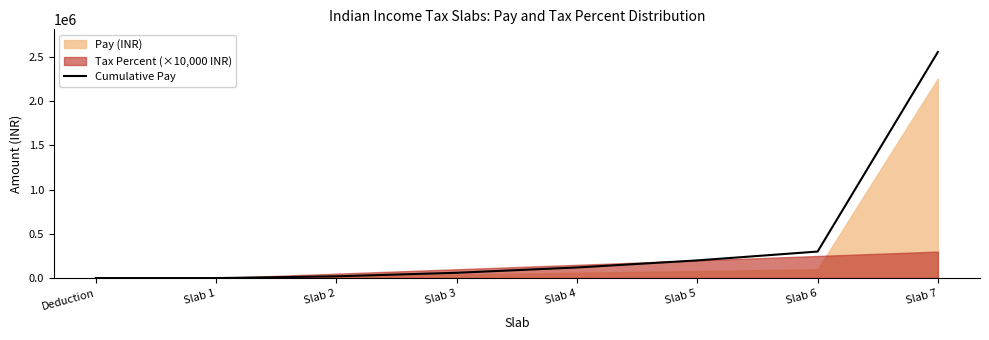

Rank the categories by value from lowest to highest.

Deduction, Slab 1, Slab 2, Slab 3, Slab 4, Slab 5, Slab 6, Slab 7